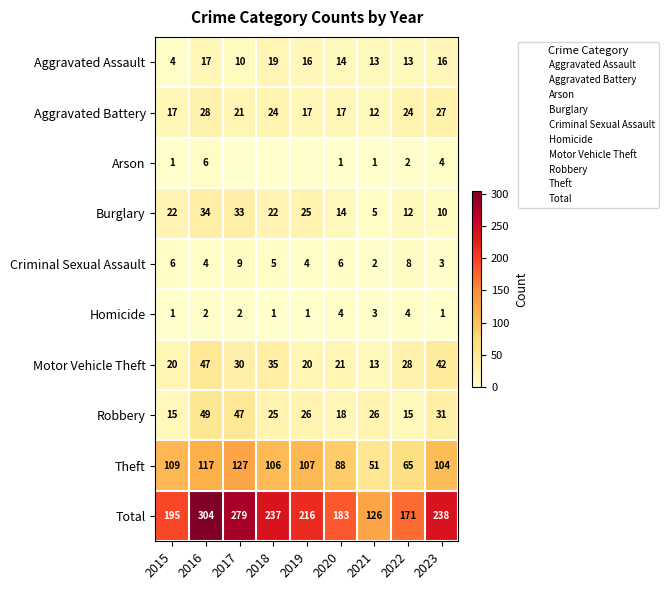

What is the difference between the maximum and minimum values in the Aggravated Assault series?

15